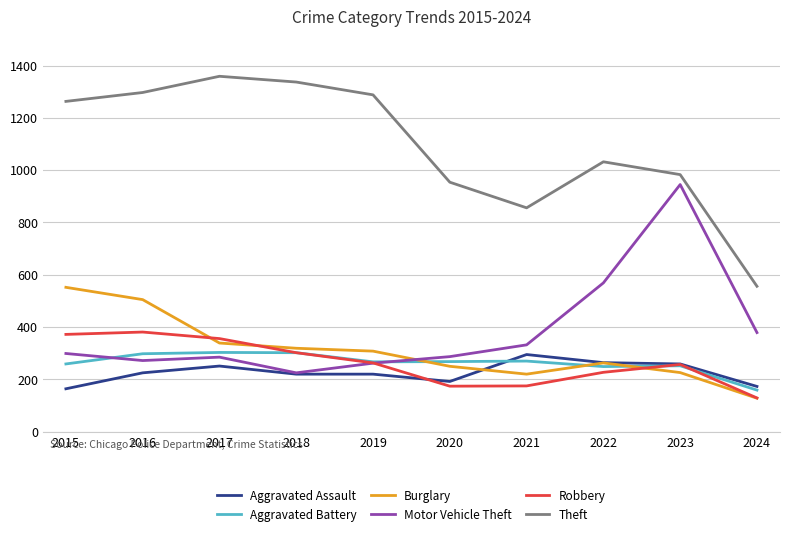

True or false: Motor Vehicle Theft and Theft intersect in this chart.

False